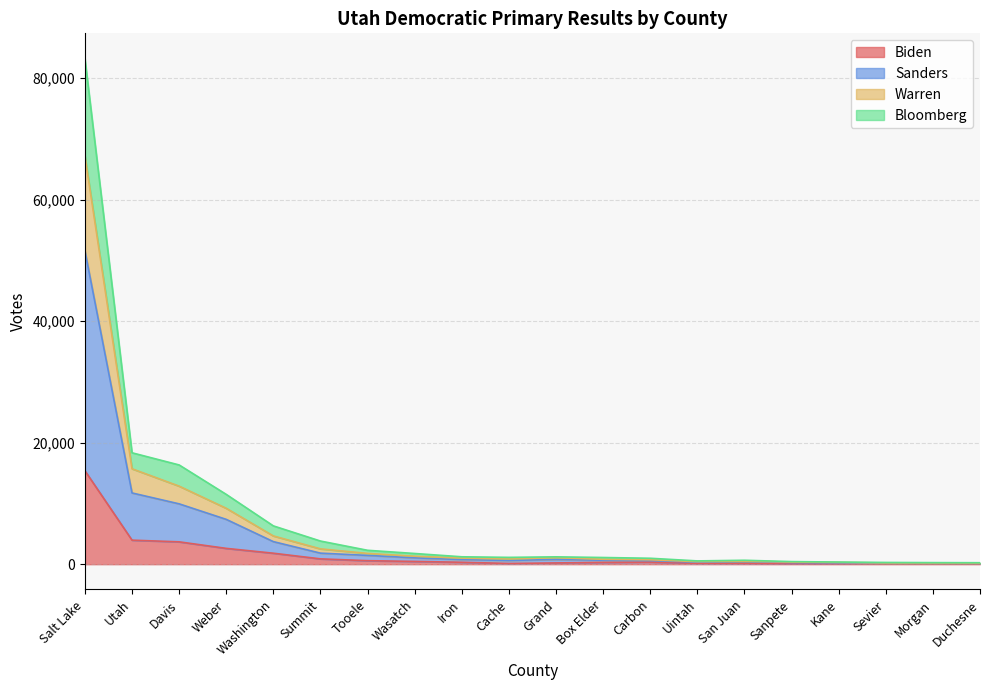

Between San Juan and Box Elder, which is larger?

Box Elder